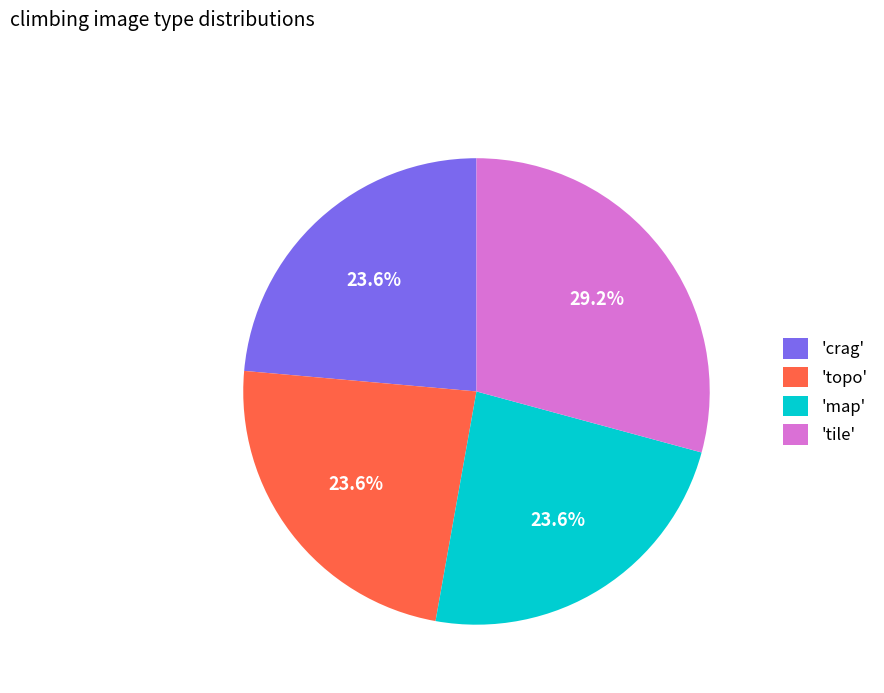

Approximately how many times larger is the value at 'crag' compared to 'map'?

1.0